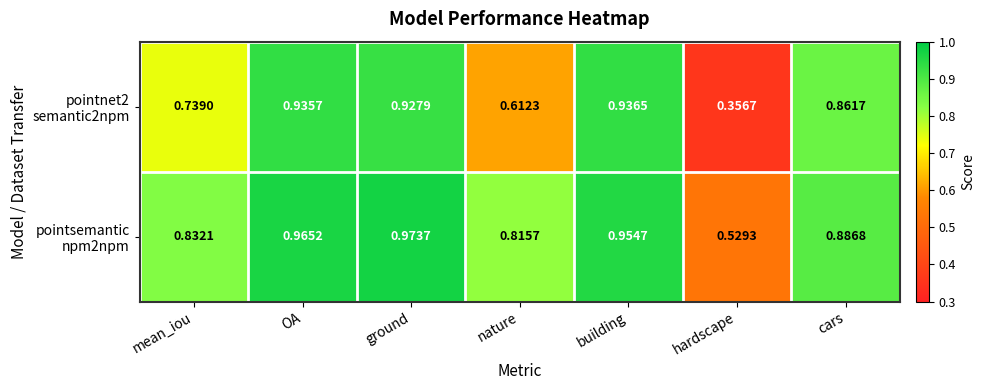

What is the total value across all series at cars?

1.7